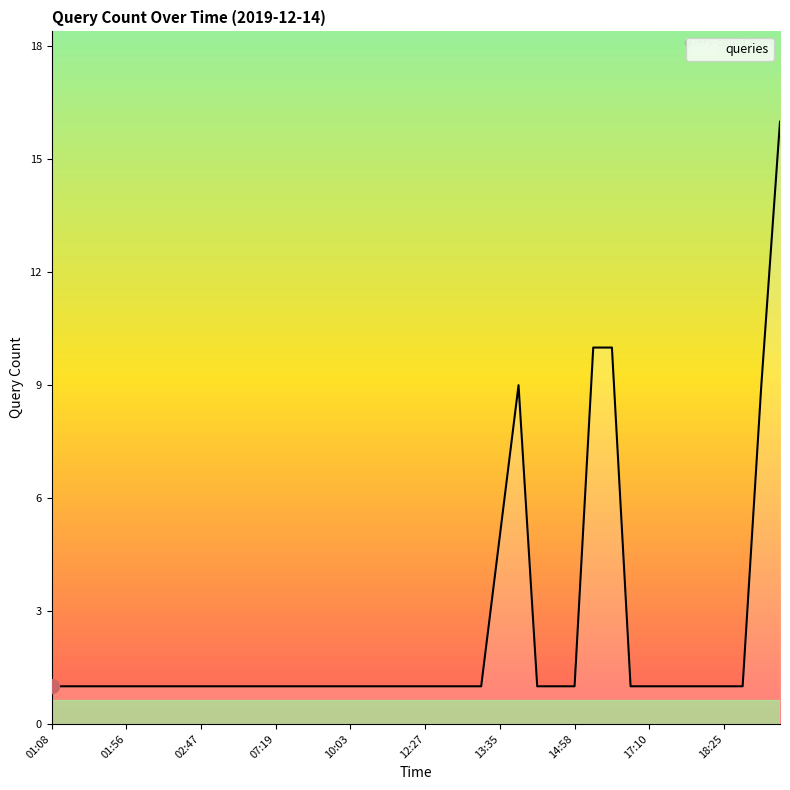

How many lines are shown in the chart?

1